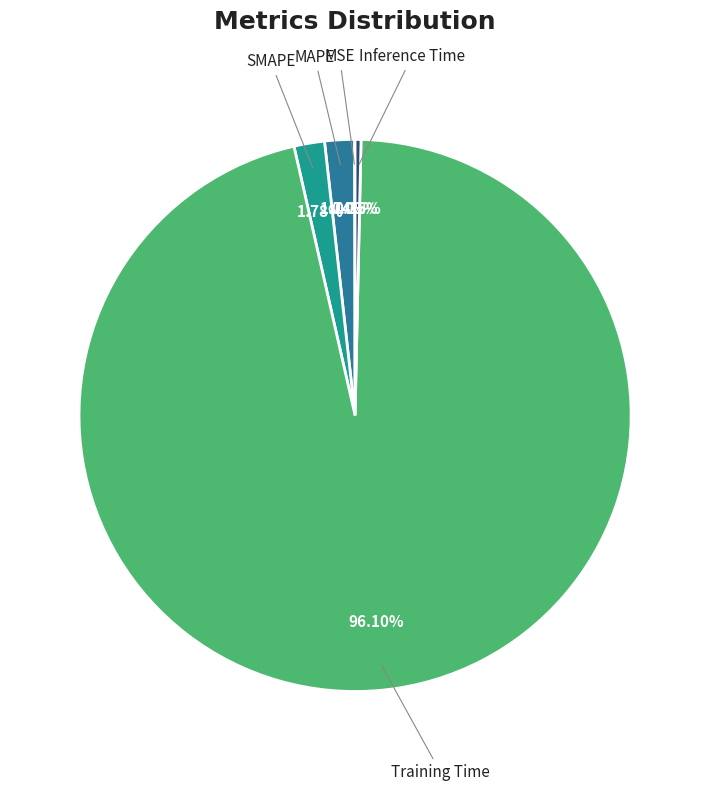

Between MAPE and Training Time, which is larger?

Training Time